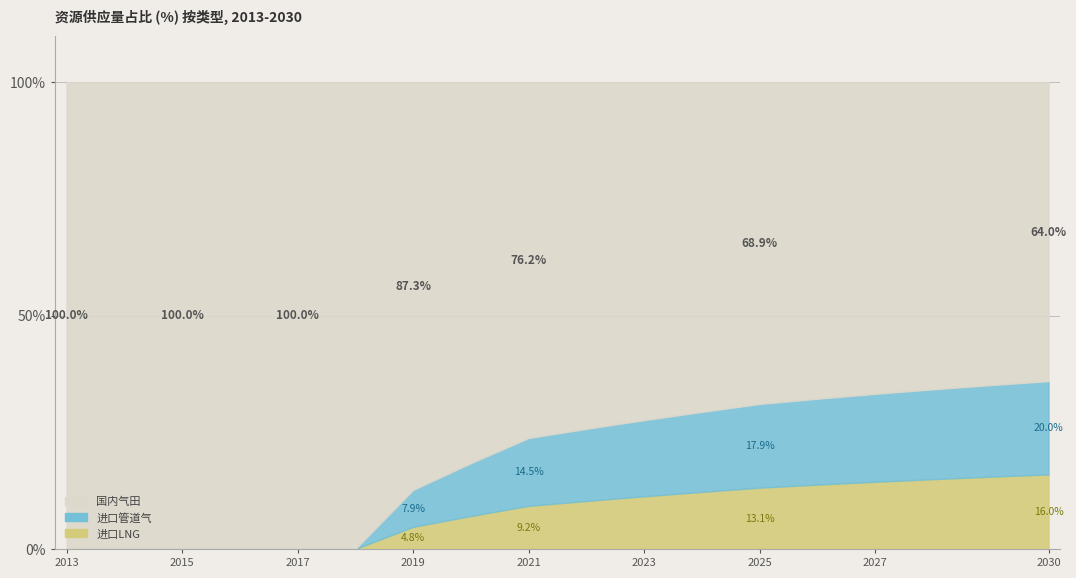

At which category does the chart reach its peak across all series?

2017